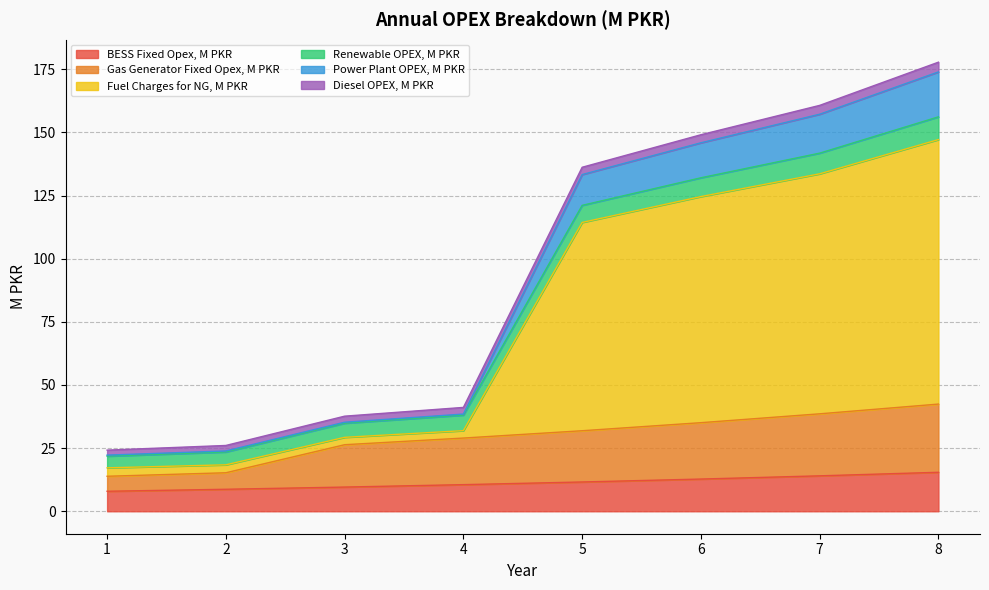

Rank the categories by Power Plant OPEX, M PKR value from lowest to highest.

1, 2, 3, 4, 5, 6, 7, 8